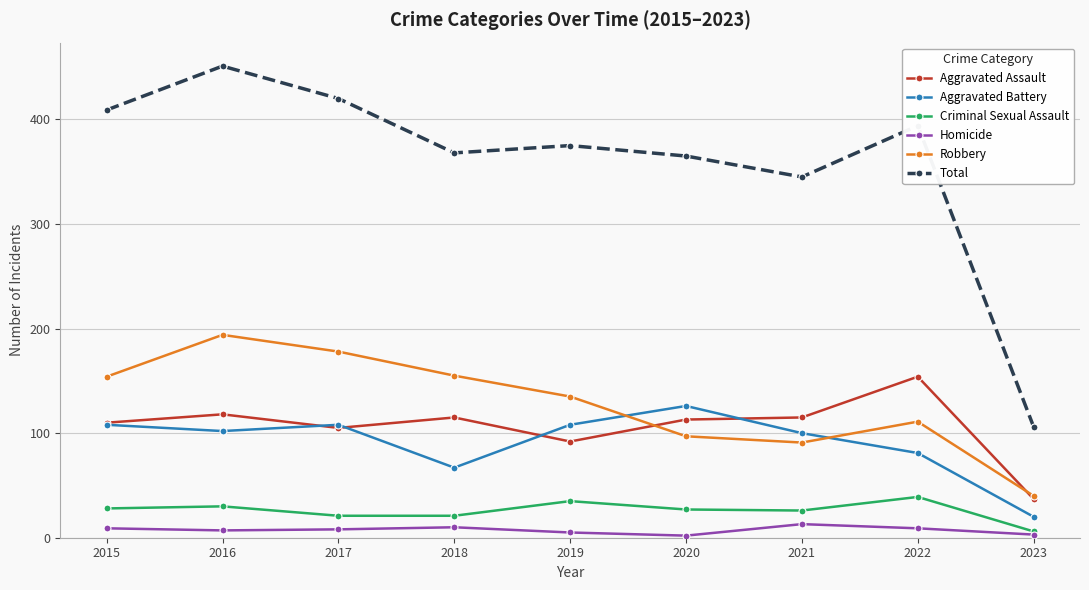

What is the total value across all series at 2020?

730